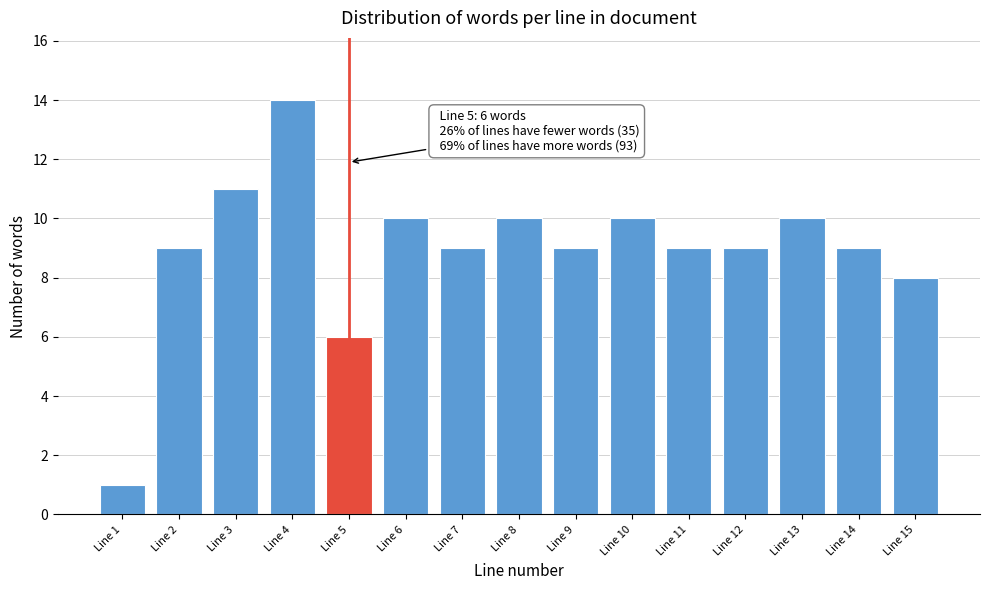

Reading right to left, list all the values displayed in this chart.

Line 15=8	Line 14=9	Line 13=10	Line 12=9	Line 11=9	Line 10=10	Line 9=9	Line 8=10	Line 7=9	Line 6=10	Line 5=6	Line 4=14	Line 3=11	Line 2=9	Line 1=1